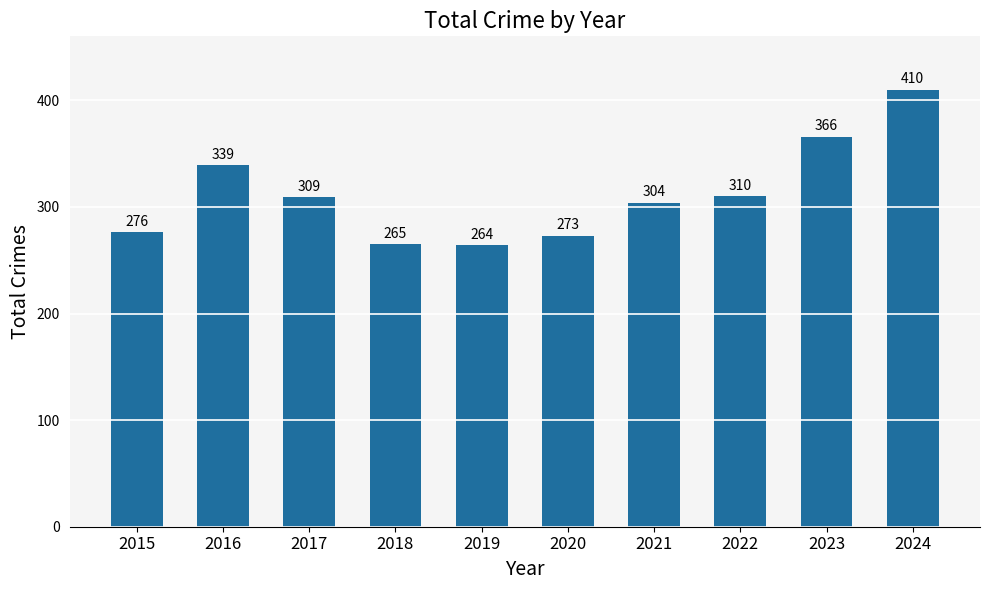

What is the value of the 8th bar from the left?

310